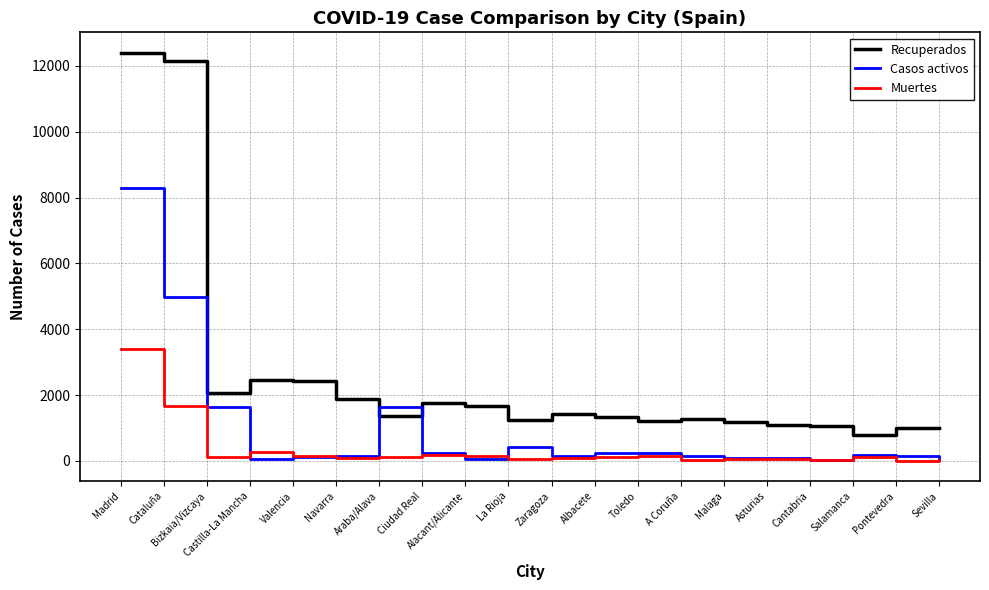

At which category is the sum across all series the highest?

Madrid